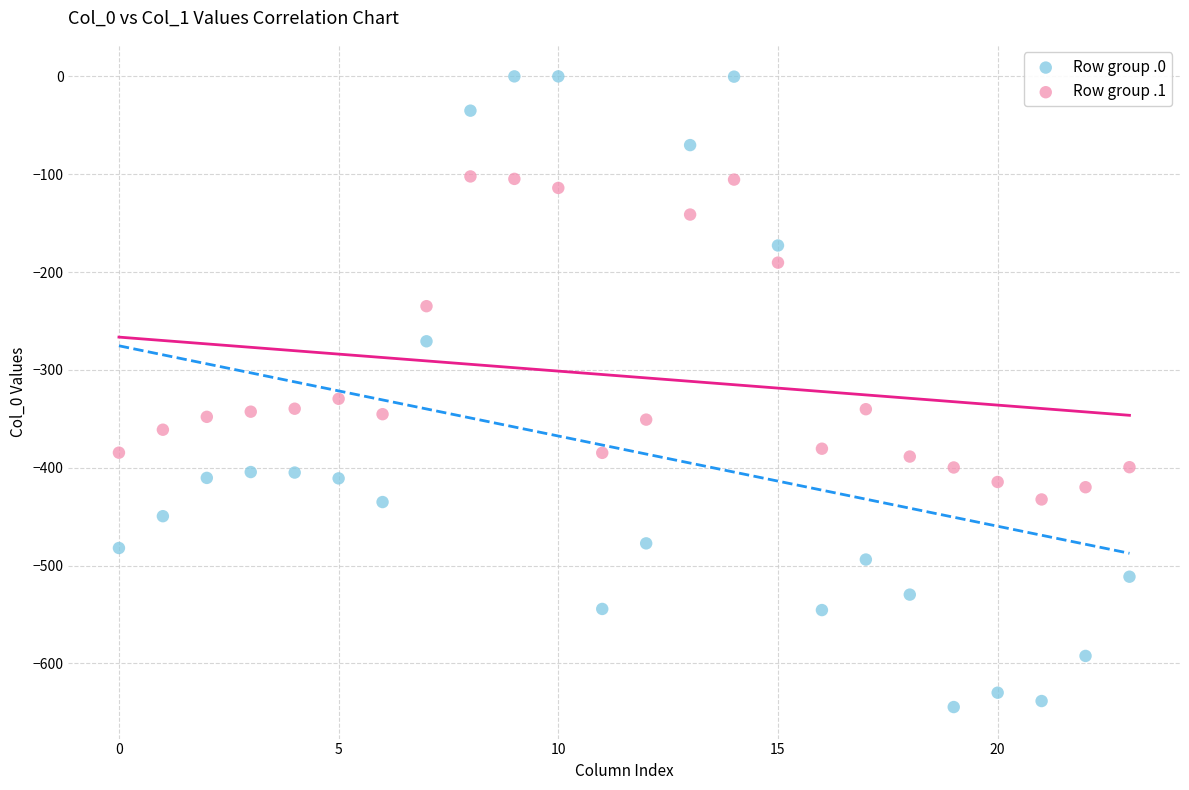

Across all series, what Y value is closest to -322?

-329.5